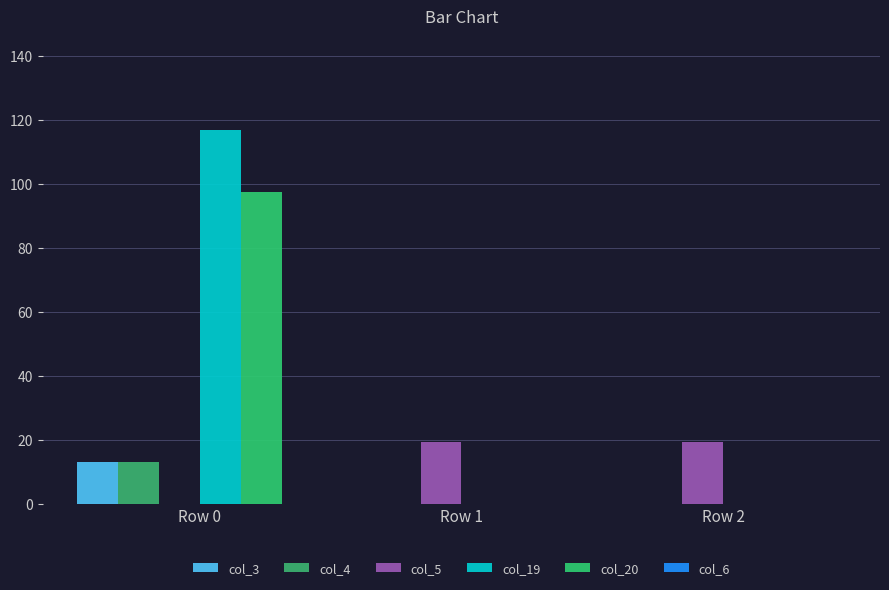

How many groups of bars are there?

3